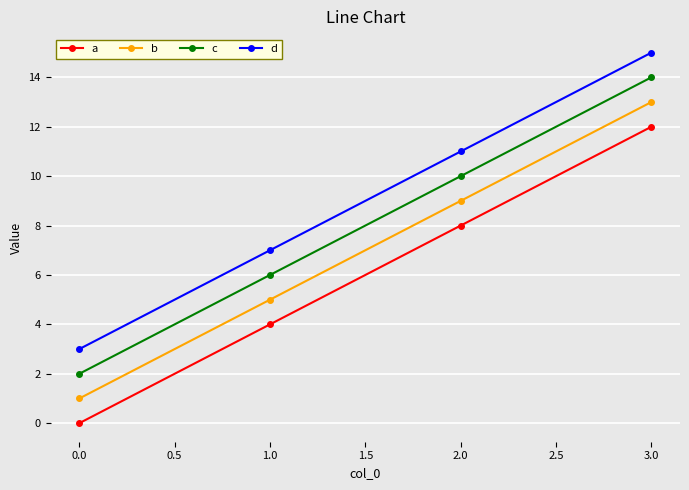

The value of a at 3.0 is 17. True or false?

False